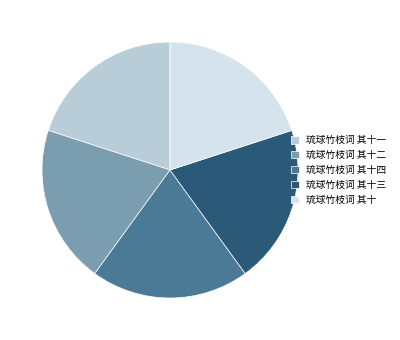

Is there a majority slice in this chart?

No